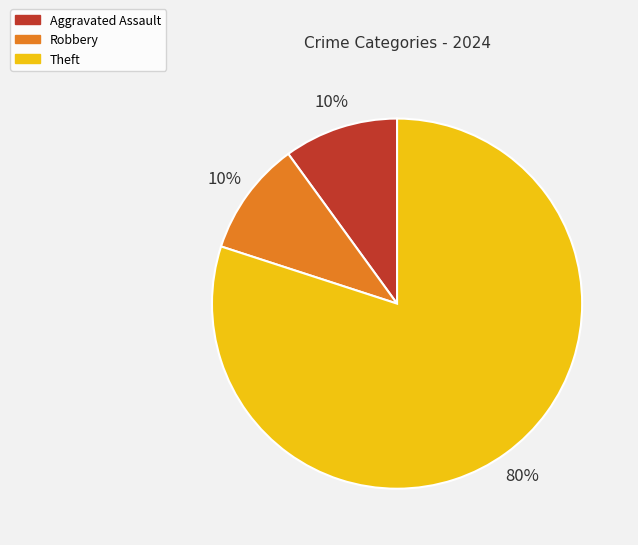

Combined, do Theft and Aggravated Assault account for over 50%?

Yes